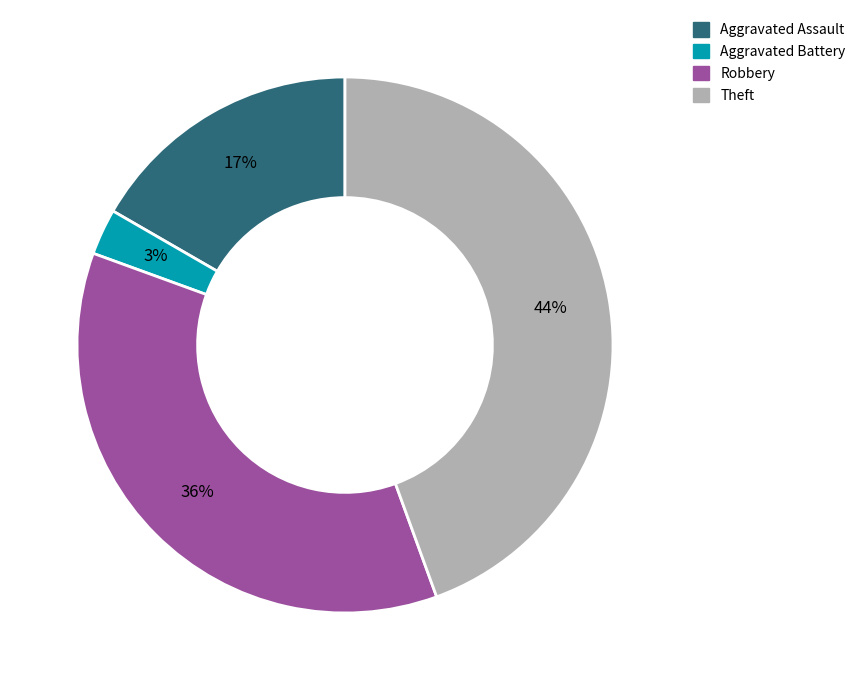

How many segments does this pie chart have?

4